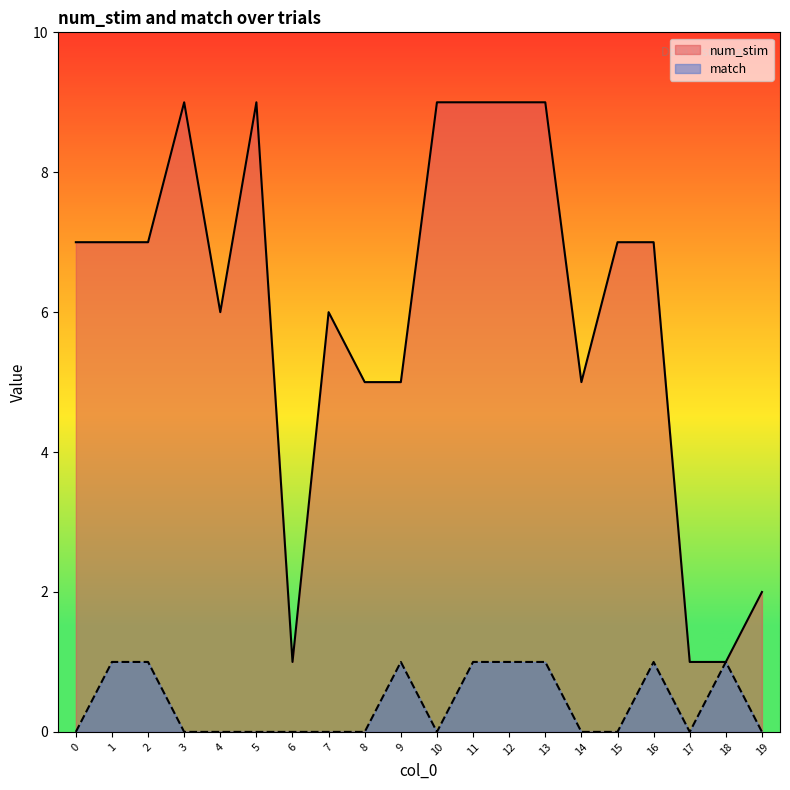

At which category does num_stim reach its first local valley?

4